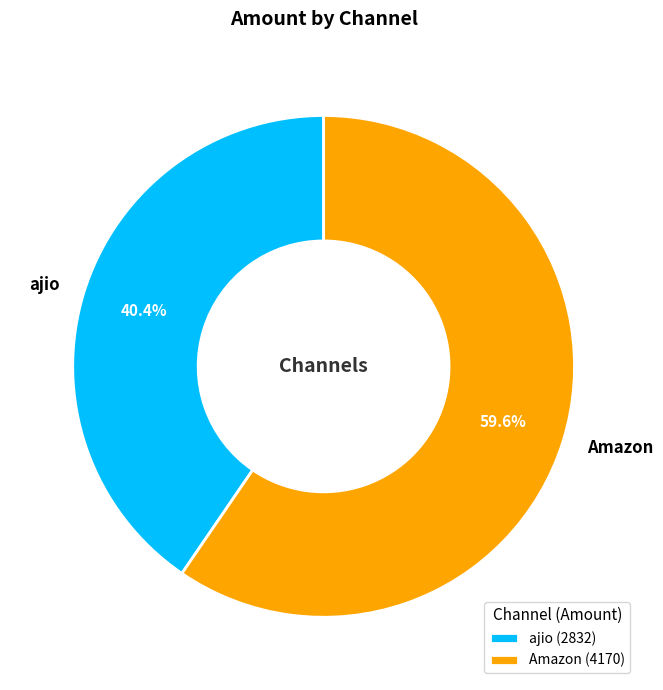

True or false: Amazon accounts for 70% of the total.

False